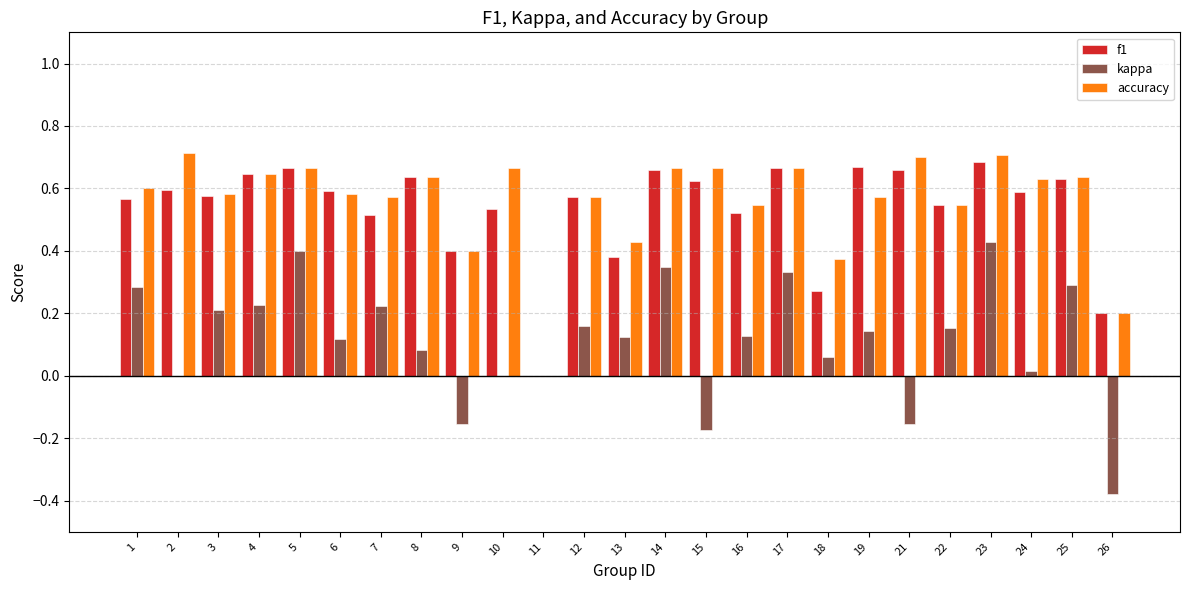

What is the sum of the f1 values at 3 and 19?

1.2